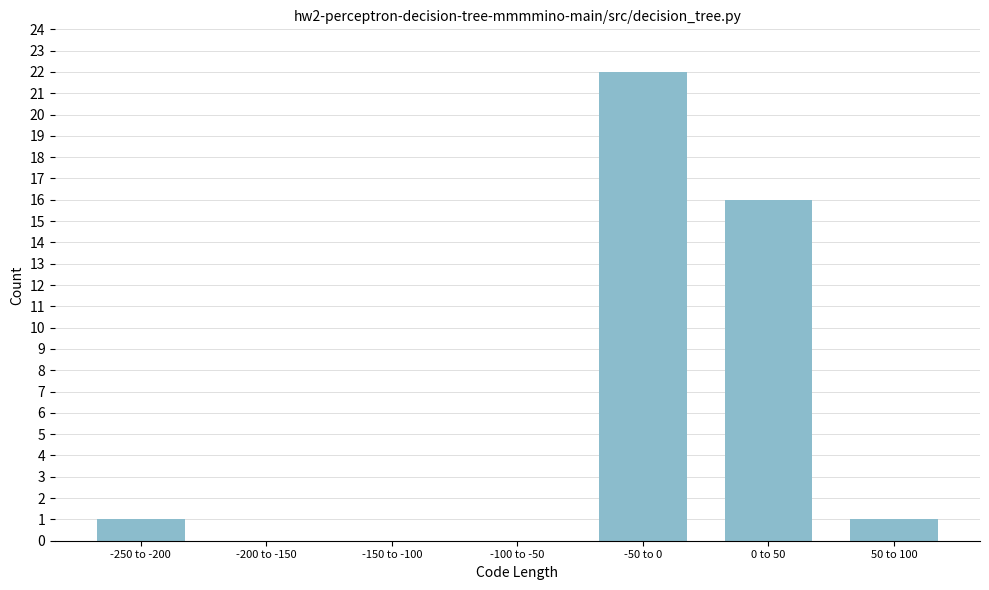

Reading left to right, list all the values displayed in this chart.

-250 to -200=1	-200 to -150=0	-150 to -100=0	-100 to -50=0	-50 to 0=22	0 to 50=16	50 to 100=1